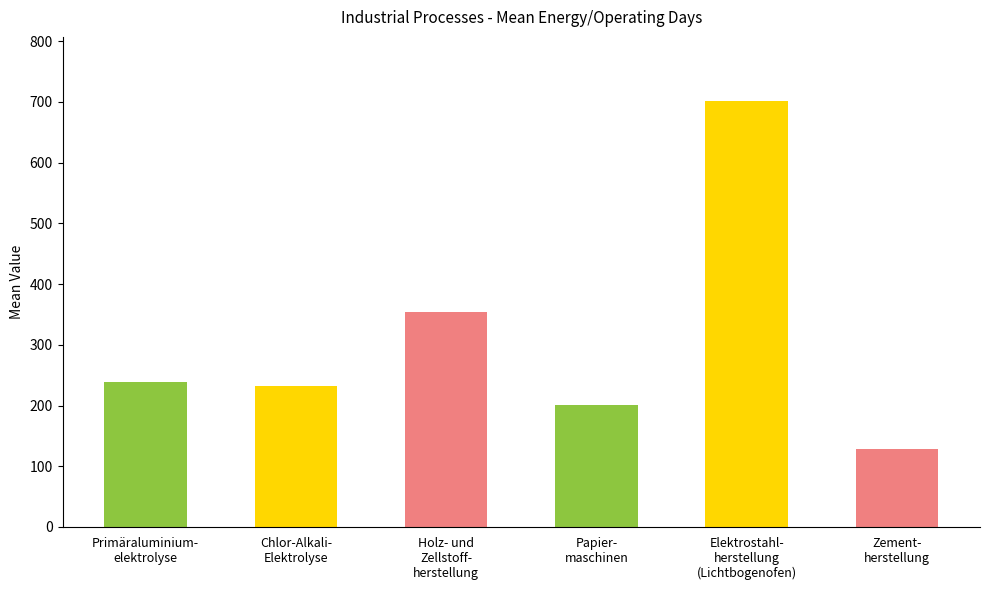

What is the value of the 1st bar from the left?

239.1